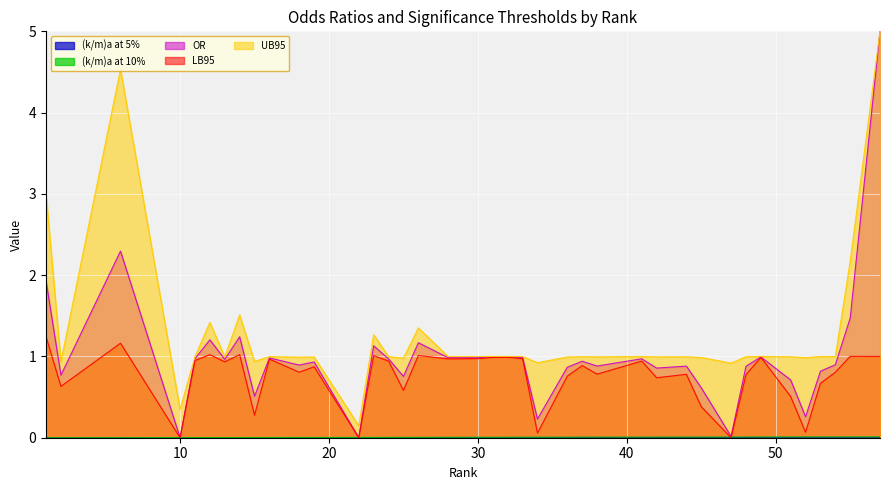

At which label does (k/m)a at 10% reach its minimum?

1